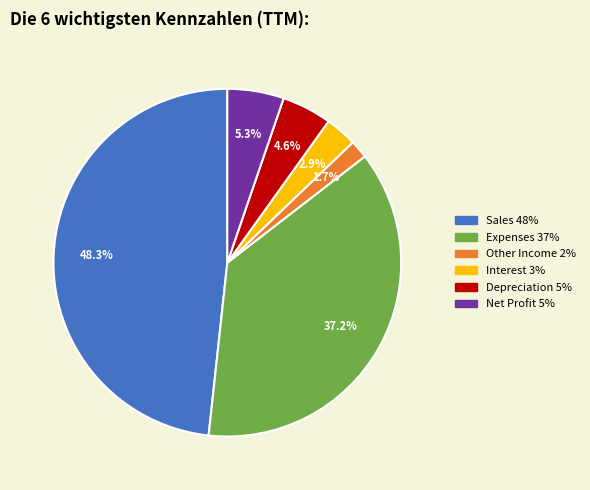

What percentage is the Depreciation slice, to the nearest percent?

5%